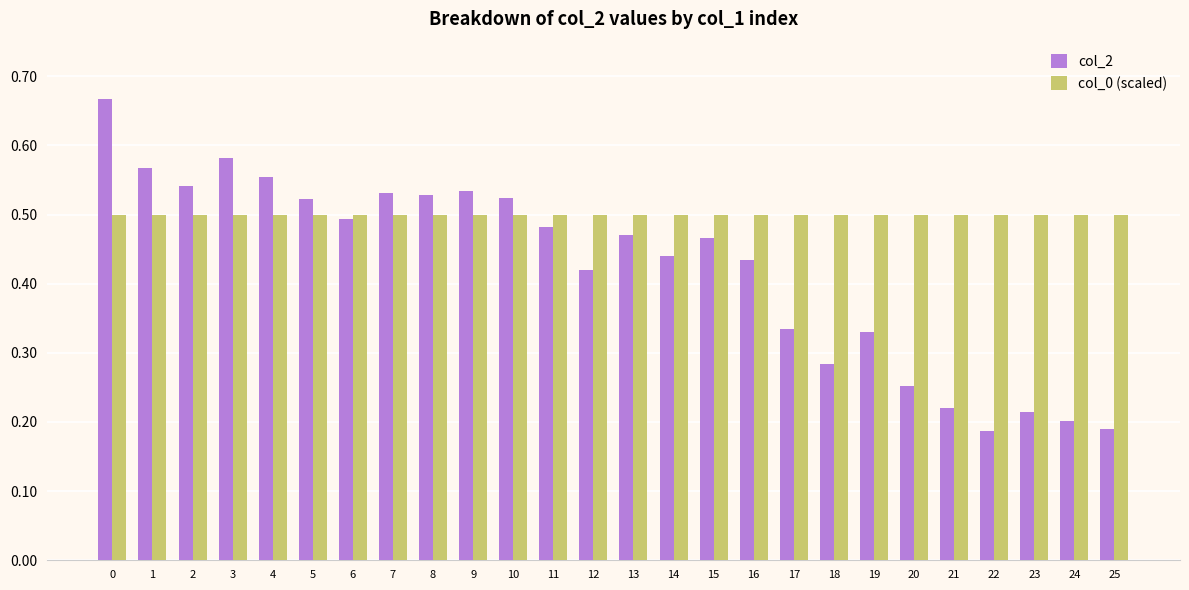

Which series has the largest range (max minus min)?

col_2